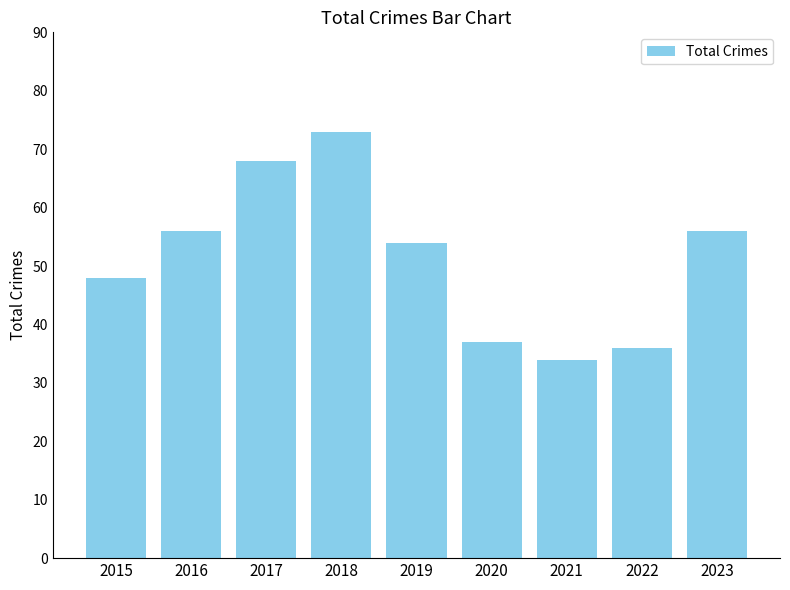

What is the value of the 4th bar from the left?

73